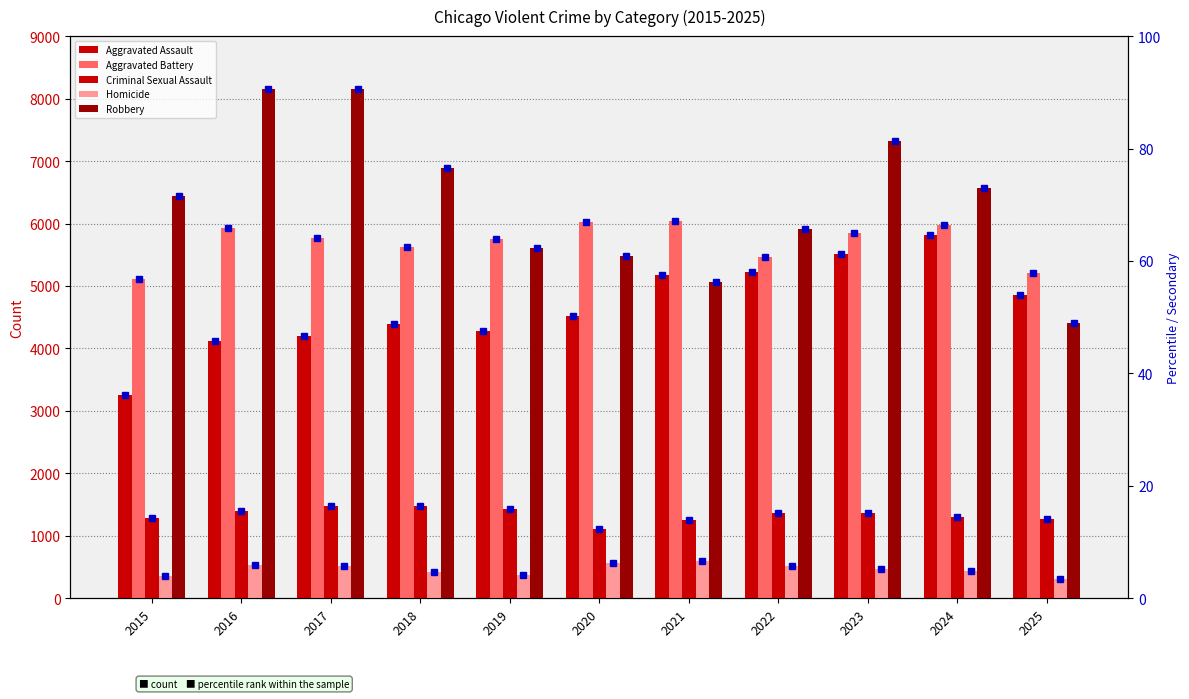

List the series in order of their peak value, lowest first.

Aggravated Assault (rank), Homicide, Criminal Sexual Assault, Aggravated Assault, Aggravated Battery, Robbery